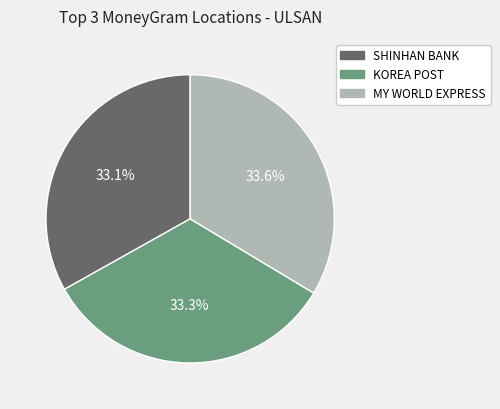

Is there any slice that represents more than half of the pie?

No